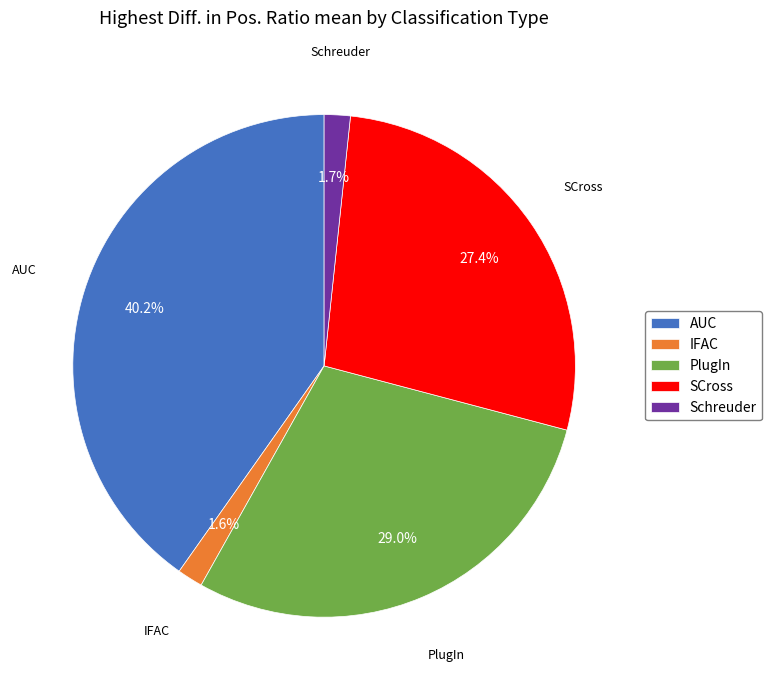

To the nearest percent, what percentage of the pie is IFAC?

2%